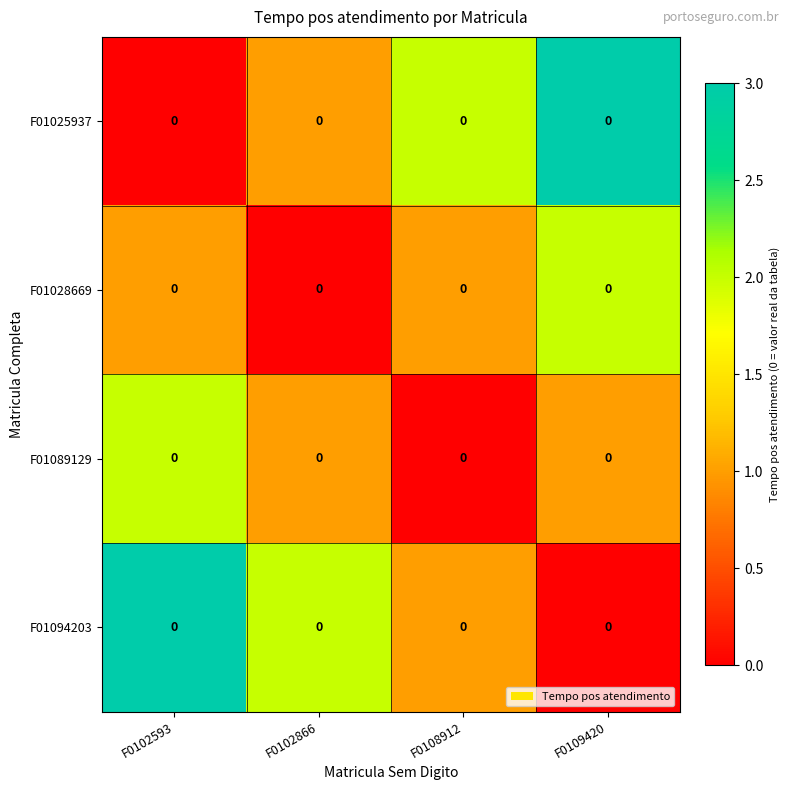

The value of F01025937 at F0102593 is 0. True or false?

True